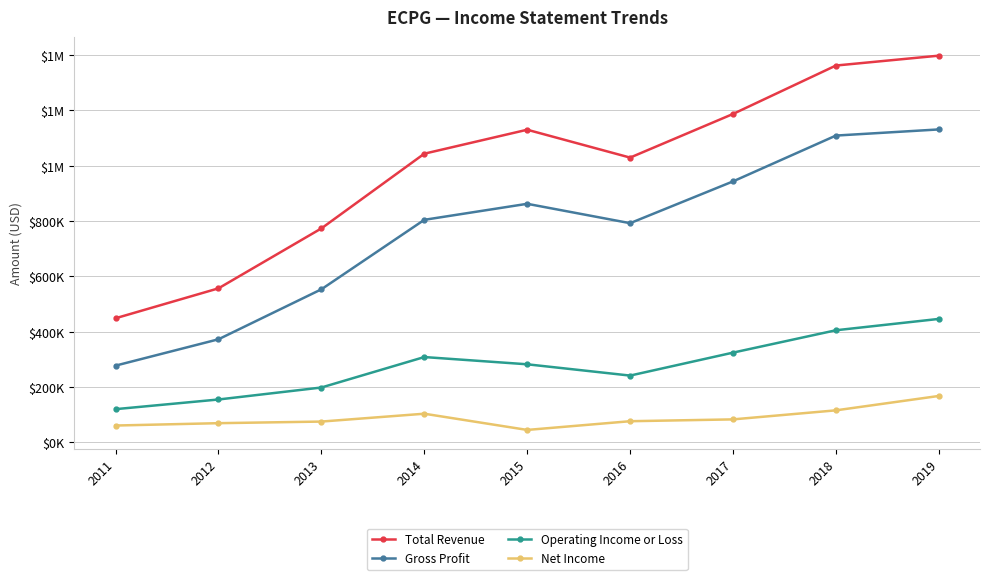

Where is Gross Profit nearest to the value 704300?

2016